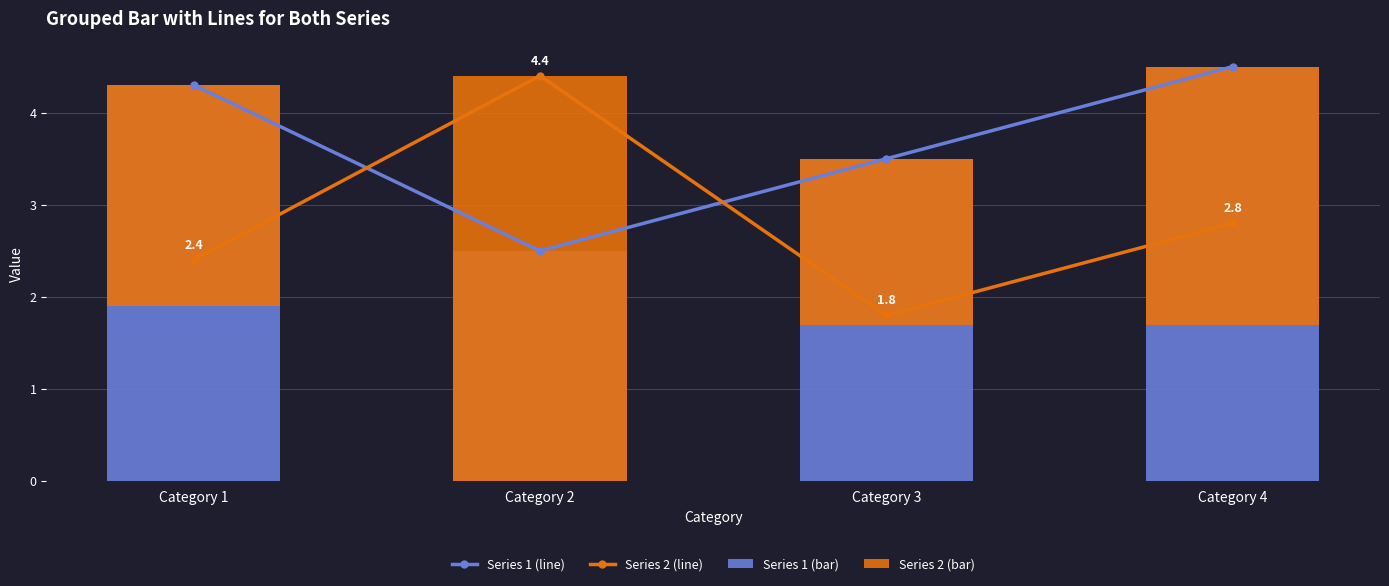

Is it true that Series 1 (line) equals 4.5 at Category 4?

True